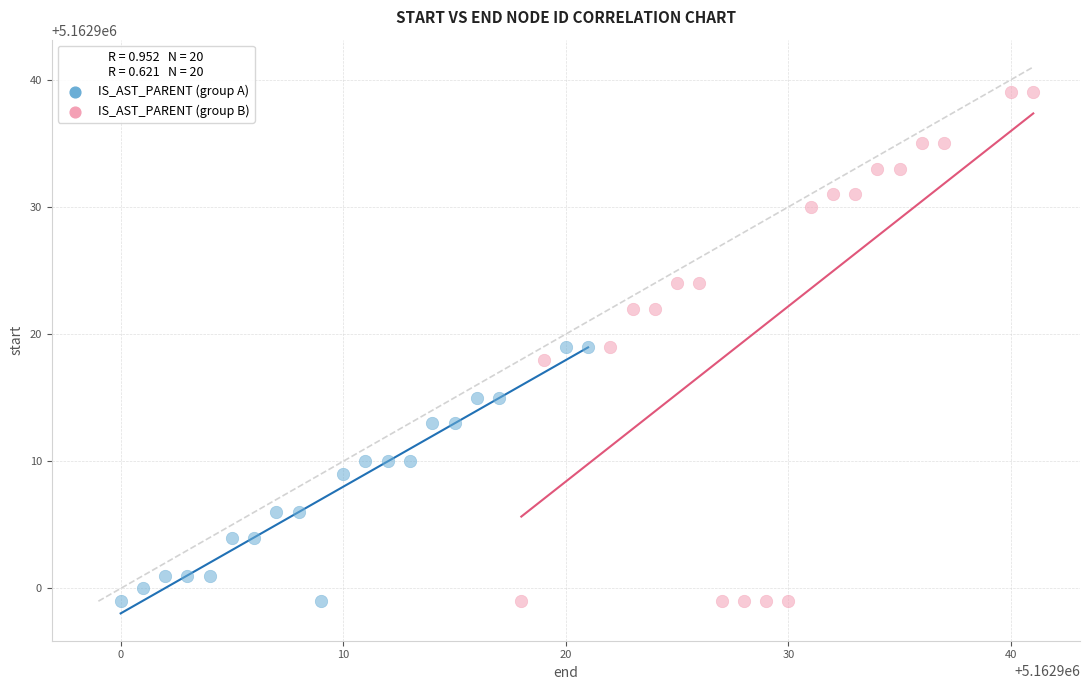

Which series contains the highest Y value?

IS_AST_PARENT (group B)